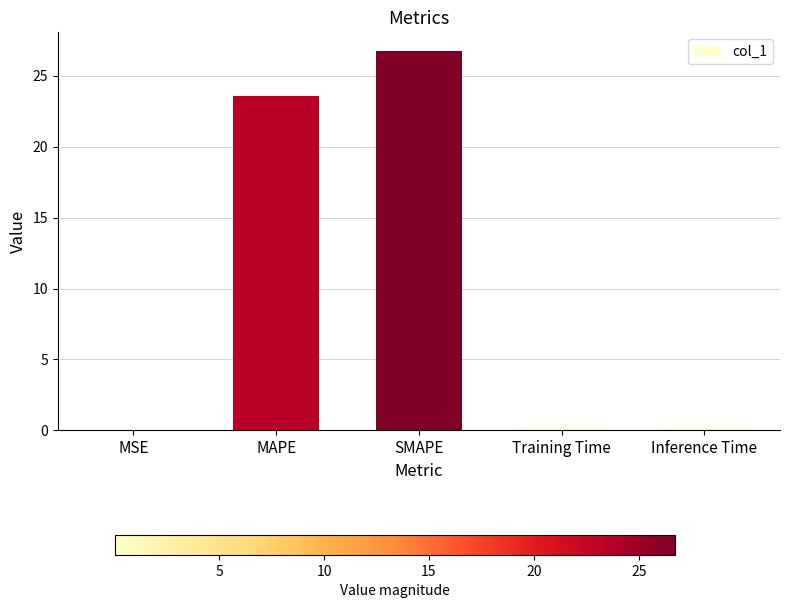

What is the difference between the values at MSE and Training Time?

0.2